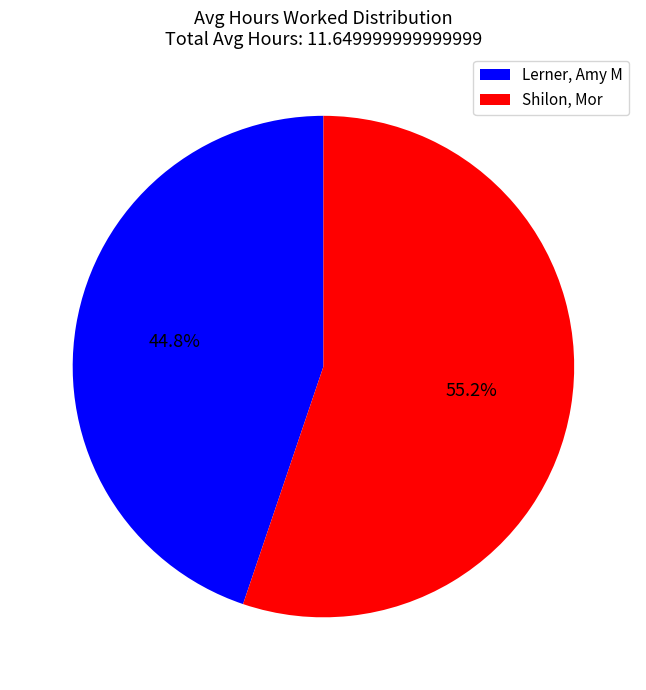

Is the sum of Shilon, Mor and Lerner, Amy M greater than half?

Yes